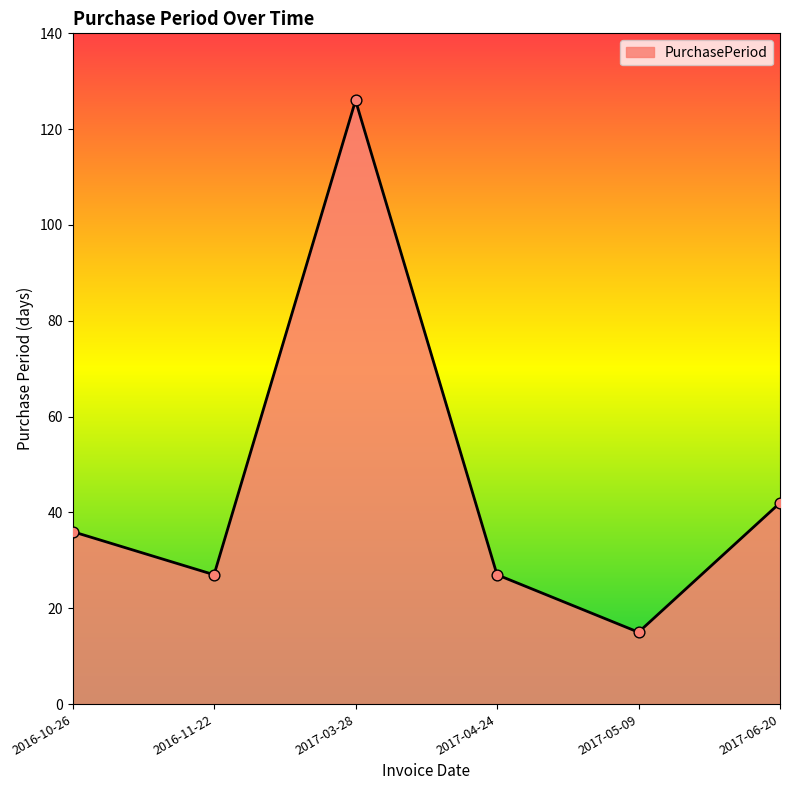

Which has a higher value, 2017-03-28 or 2017-04-24?

2017-03-28